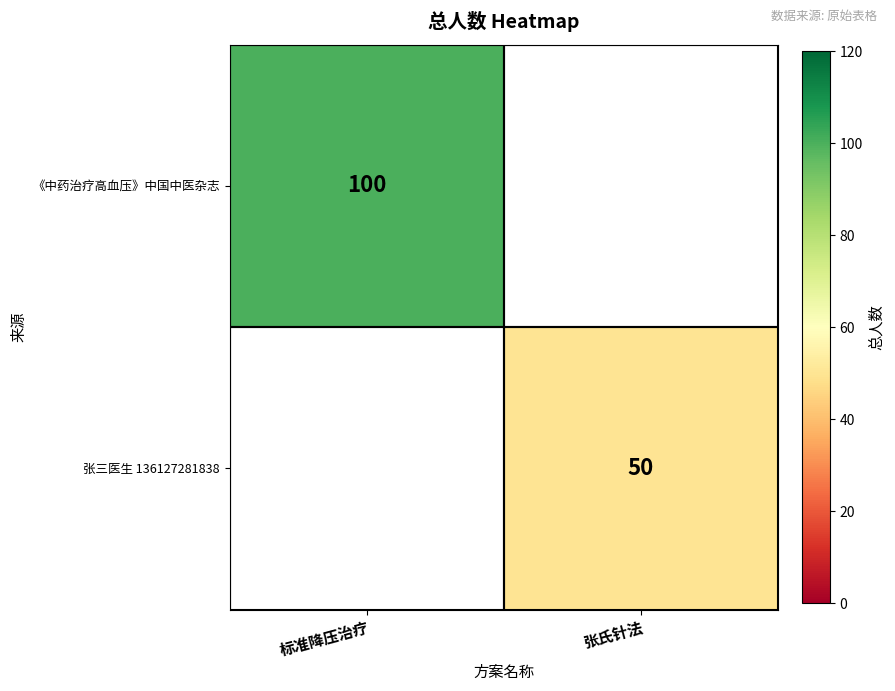

Count the number of data series in this chart.

2